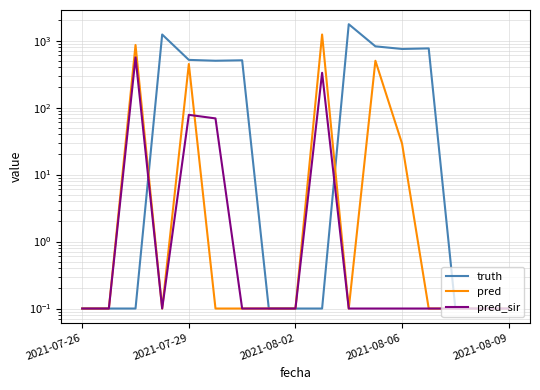

What is the sum of the truth values at 14 and 12?

751.1